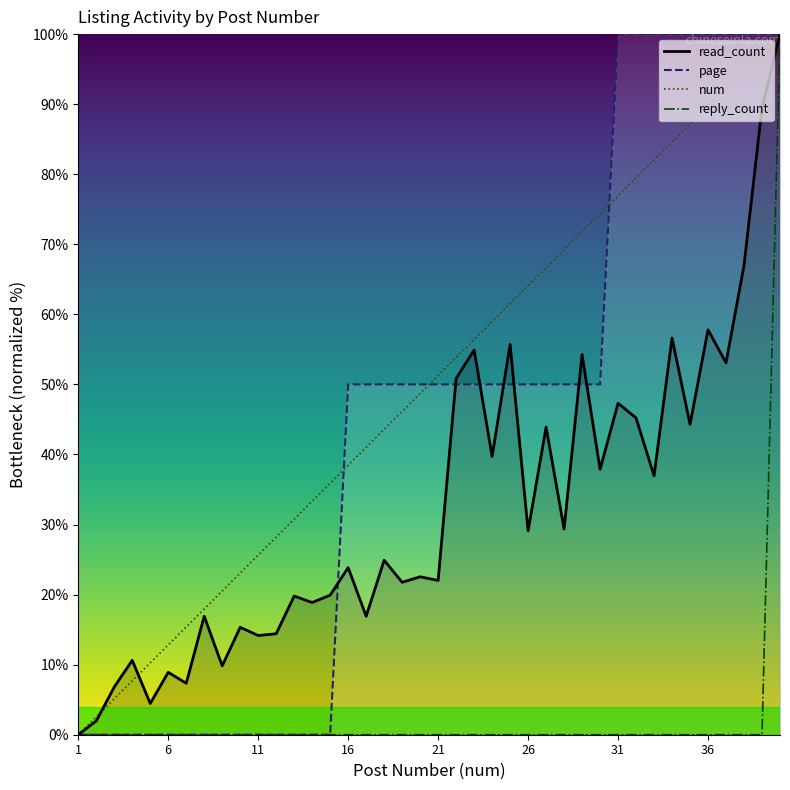

What is the maximum value for page?

100.0